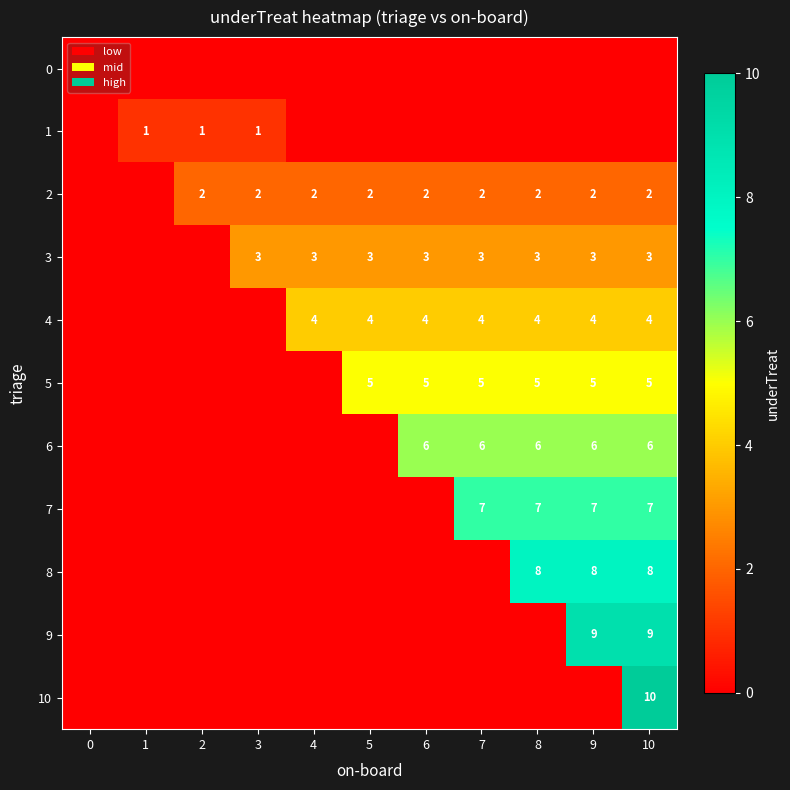

True or false: 6 has a value of 6 at 7.

True